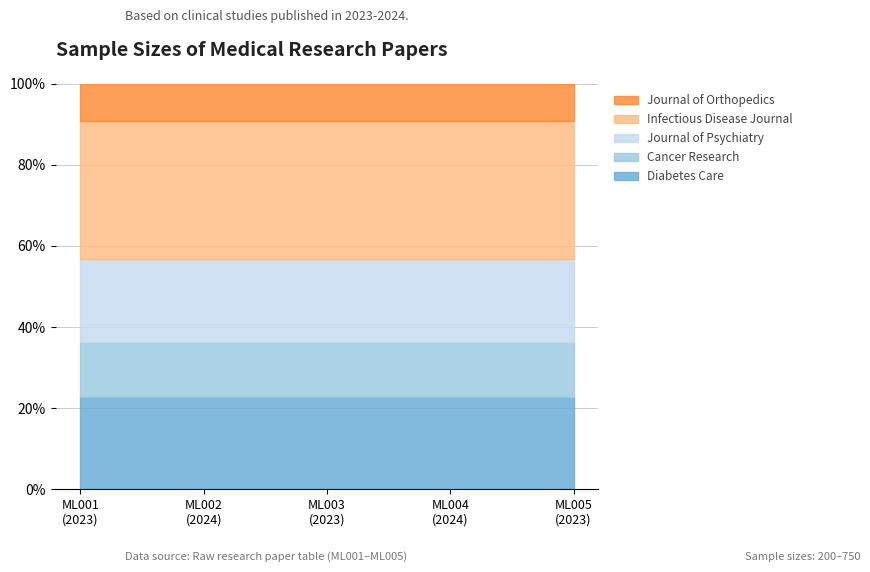

What is the value of the 5th point from the left?

500